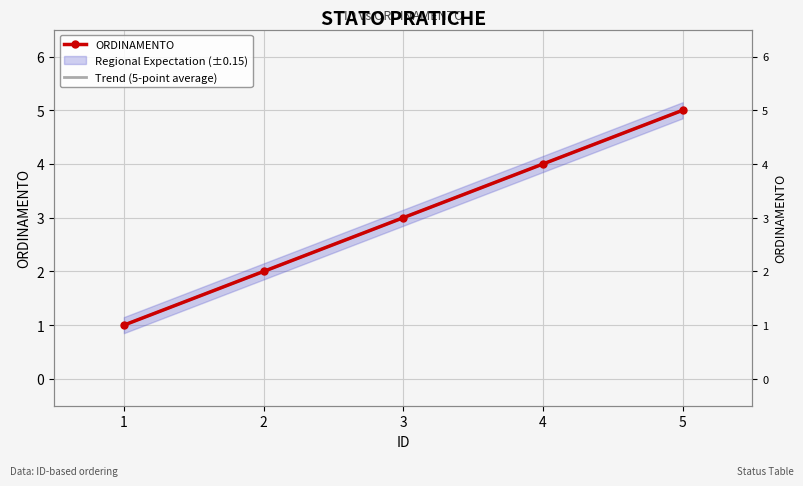

True or false: Trend (5-point average) has more than 0 points higher than both neighbors.

False